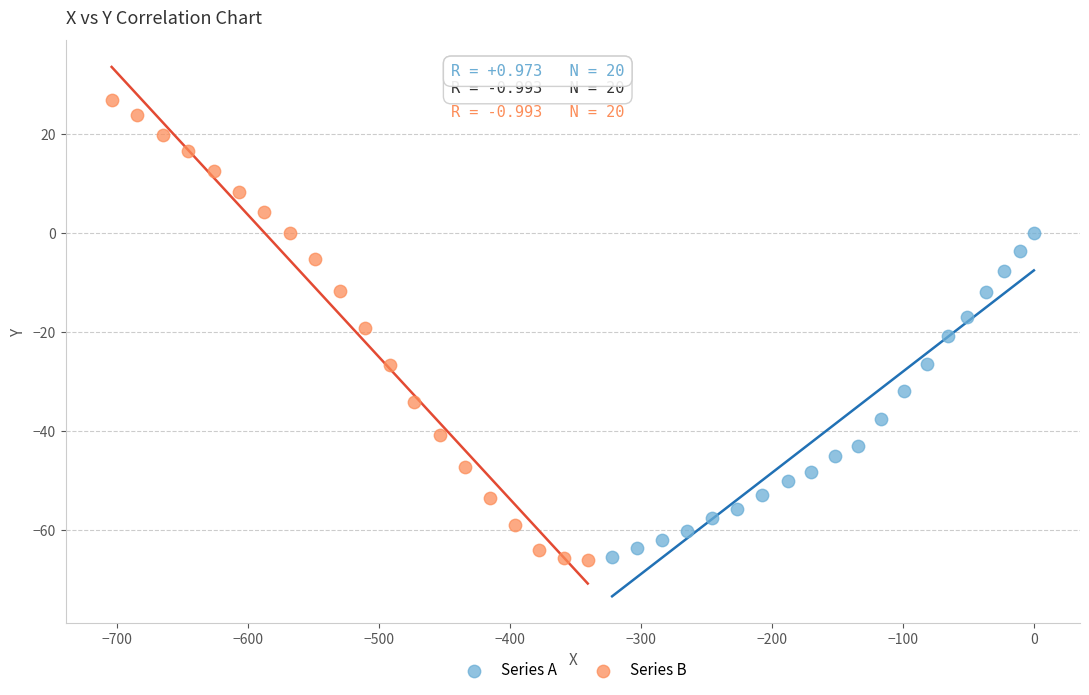

Which series has the widest spread of Y values?

Series B